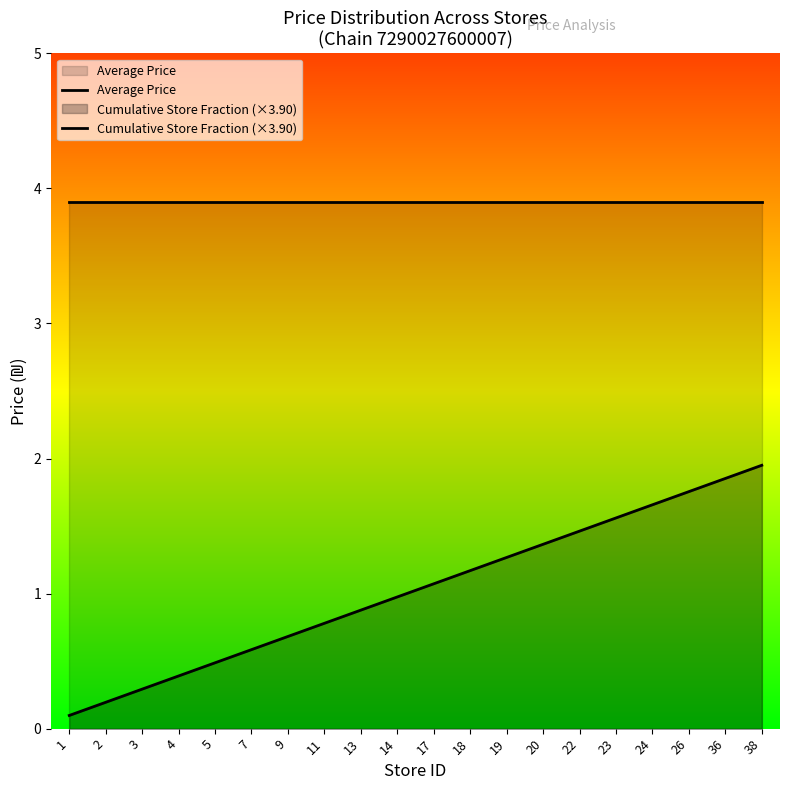

What is the maximum value for Cumulative Store Fraction (×3.90)?

1.9